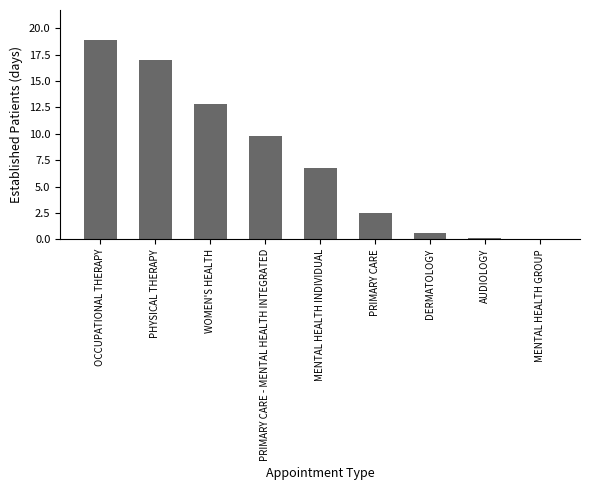

What is the maximum value shown in the chart?

18.9